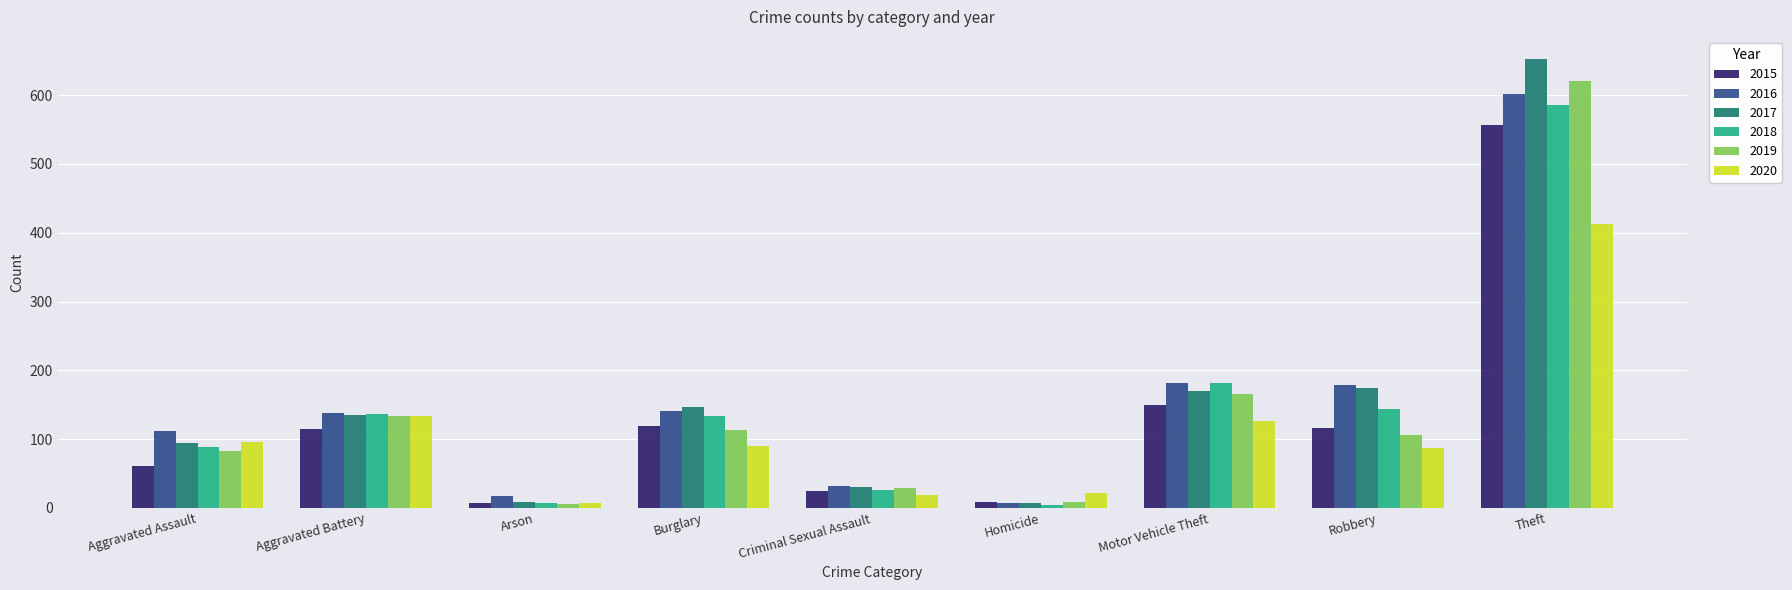

What is the lowest value of the 2017 series?

7